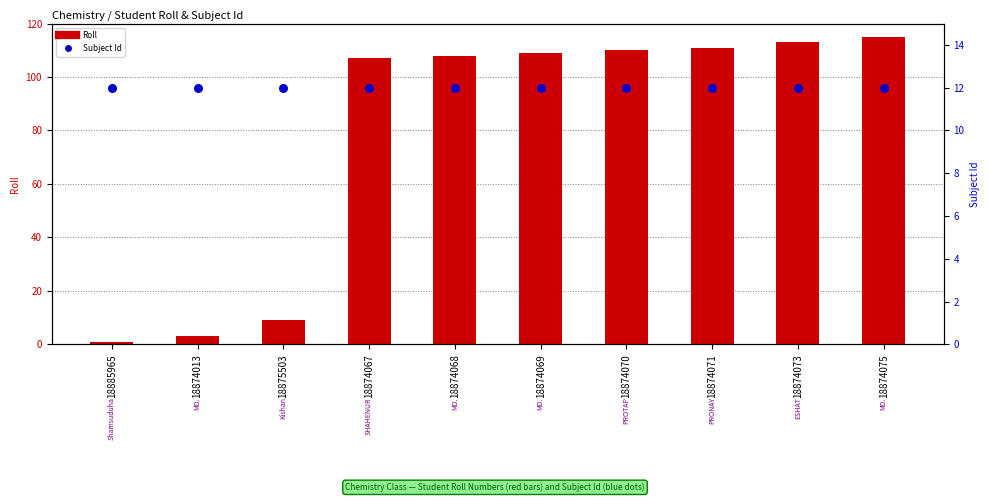

What is the total value across all series at 18874073?

125